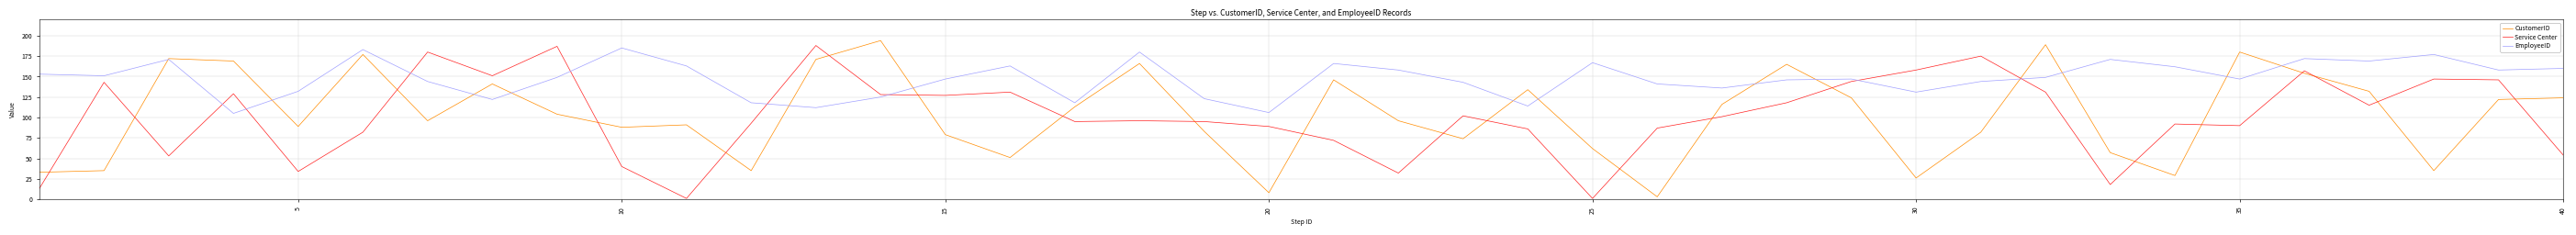

What is the maximum value for EmployeeID?

185